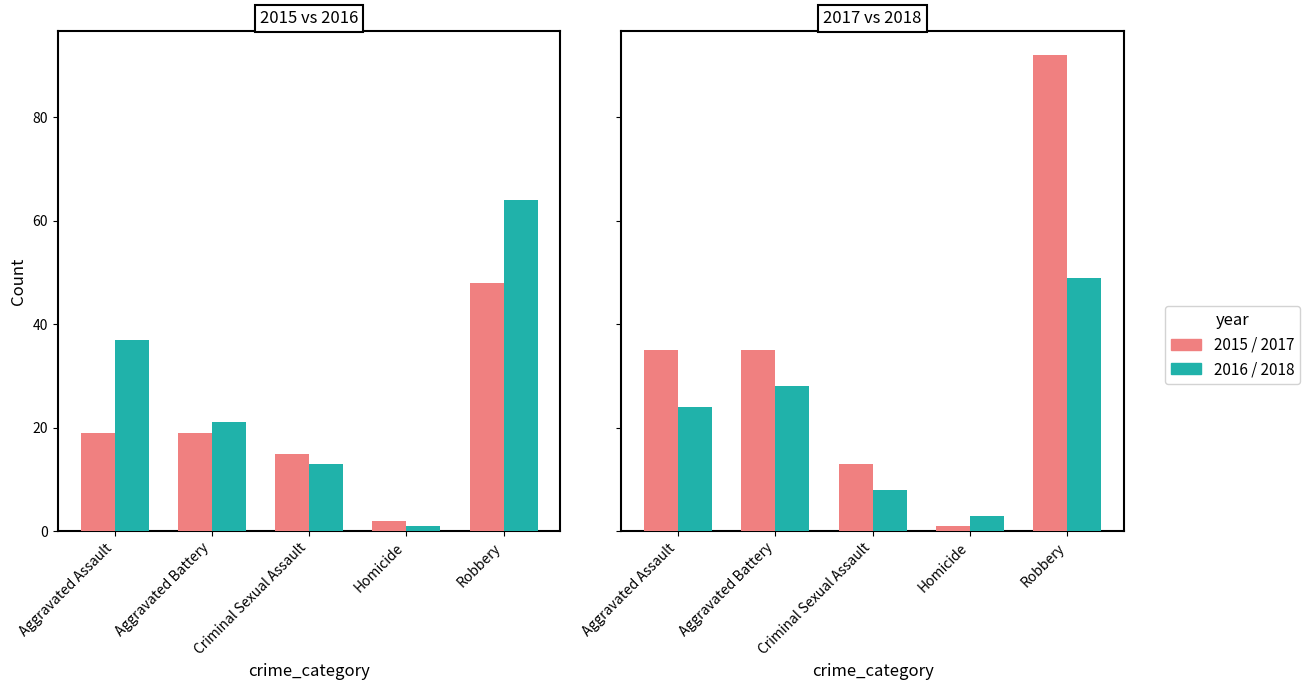

At which label does 2016 reach its peak?

Robbery